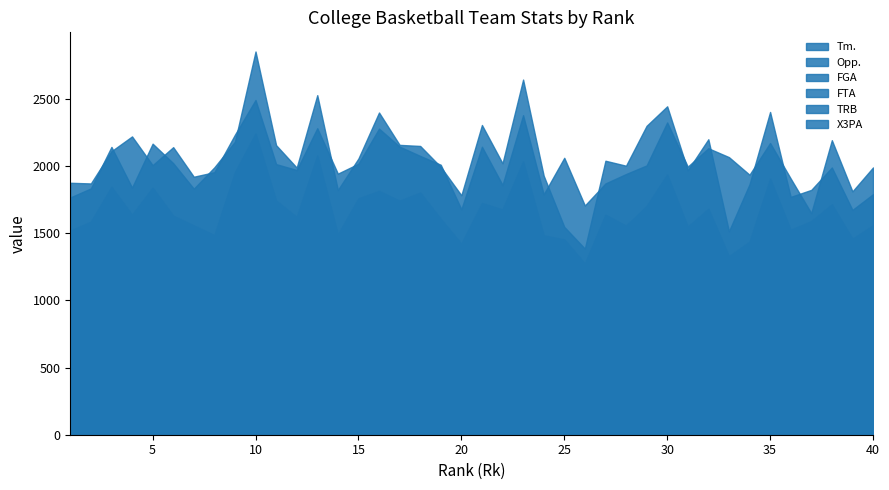

What is the difference between the maximum and second lowest values in the FTA series?

468